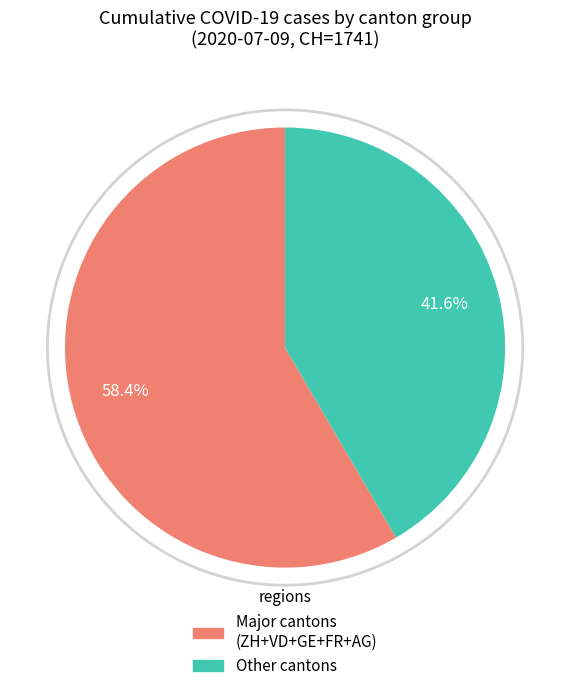

Does any single category account for the majority?

Yes